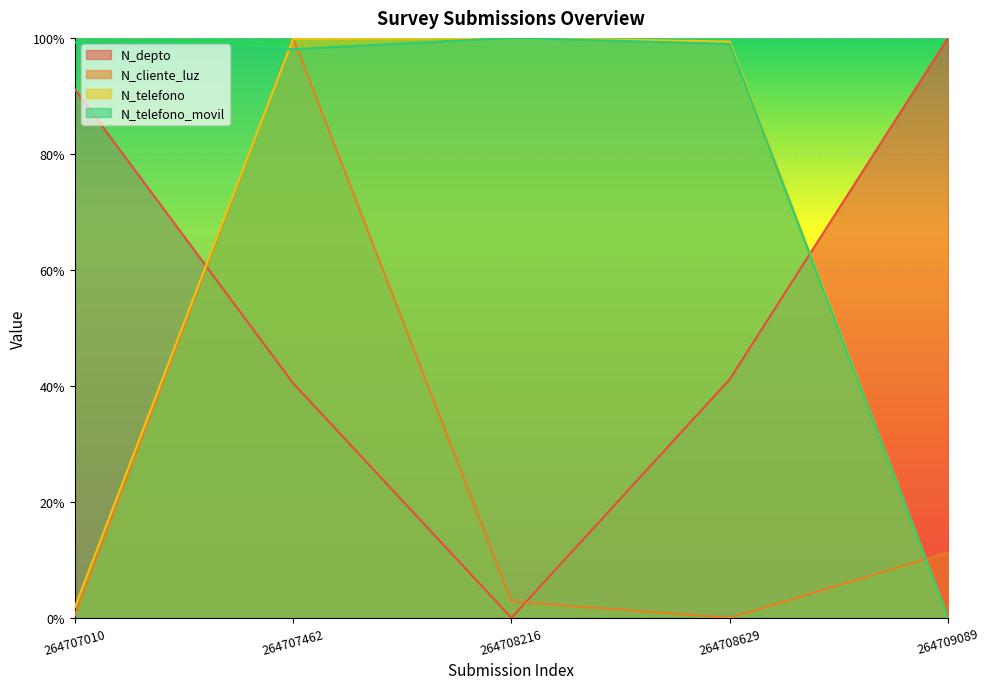

After their last crossing, which series has the higher values: N_telefono or N_cliente_luz?

N_cliente_luz